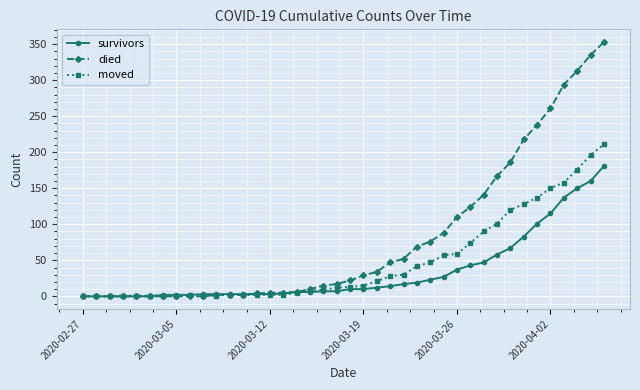

Rank the series by their maximum value, from lowest to highest.

survivors, moved, died